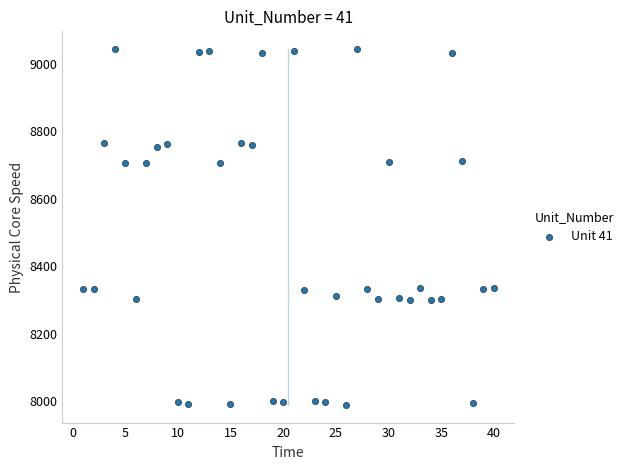

What is the range of Y values (max minus min)?

1054.8